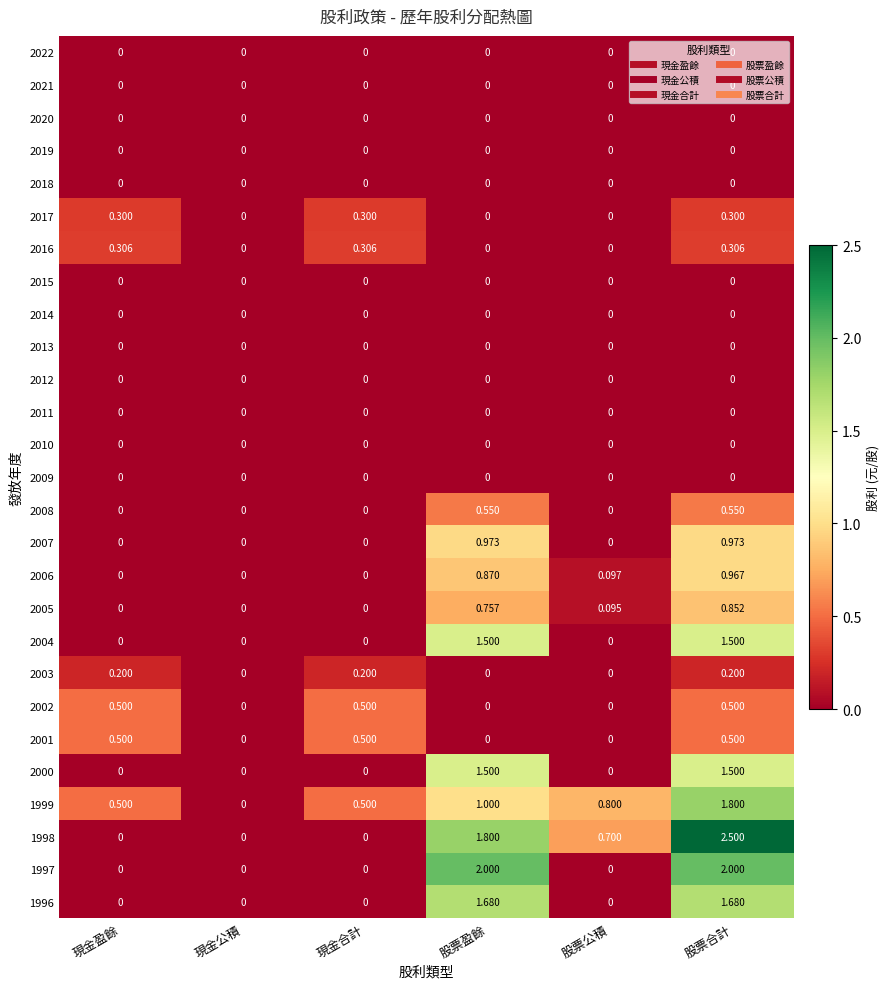

Is the value of 2007 at 股票合計 greater than the value of 2004 at 股票公積?

Yes